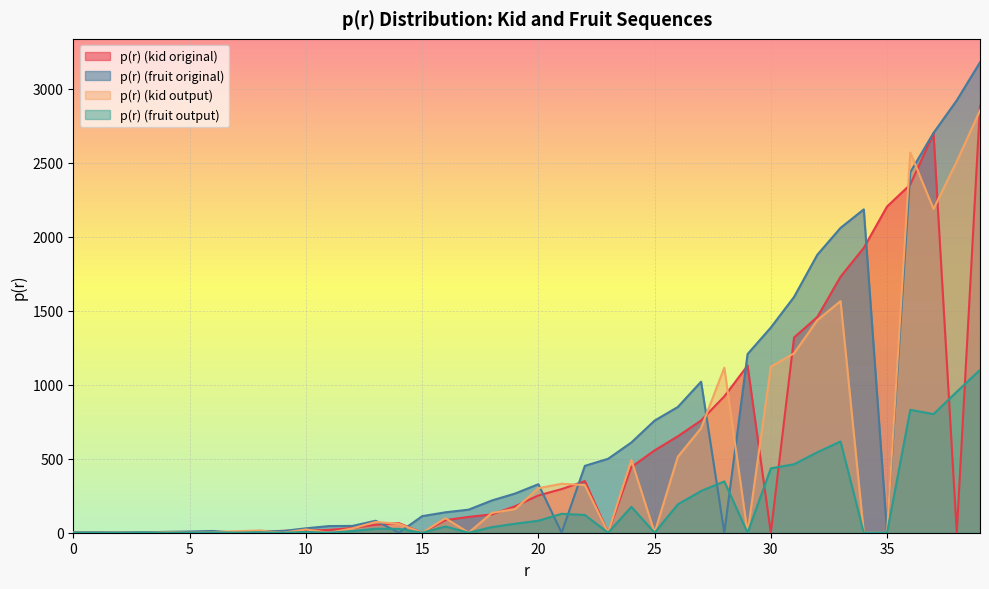

The value of p(r) (kid output) at 5 is 0. True or false?

True